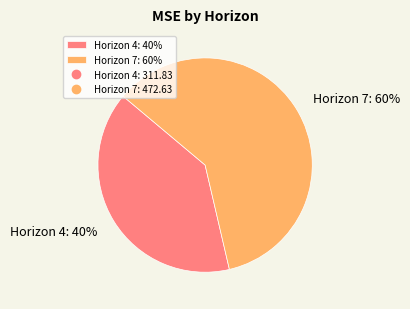

To the nearest percent, what is the combined percentage of Horizon 7: 60% and Horizon 4: 40%?

100%